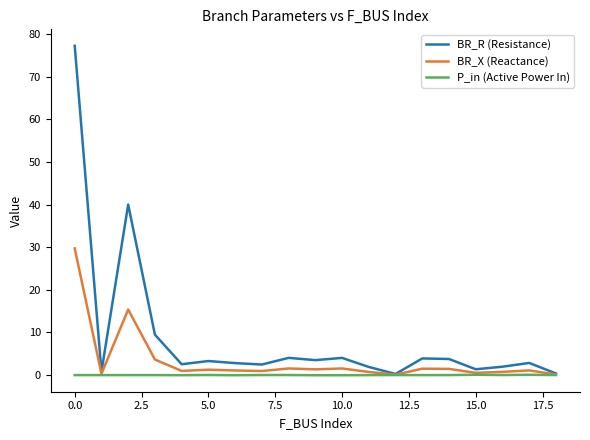

Rank the series by their average value, from highest to lowest.

BR_R (Resistance), BR_X (Reactance), P_in (Active Power In)